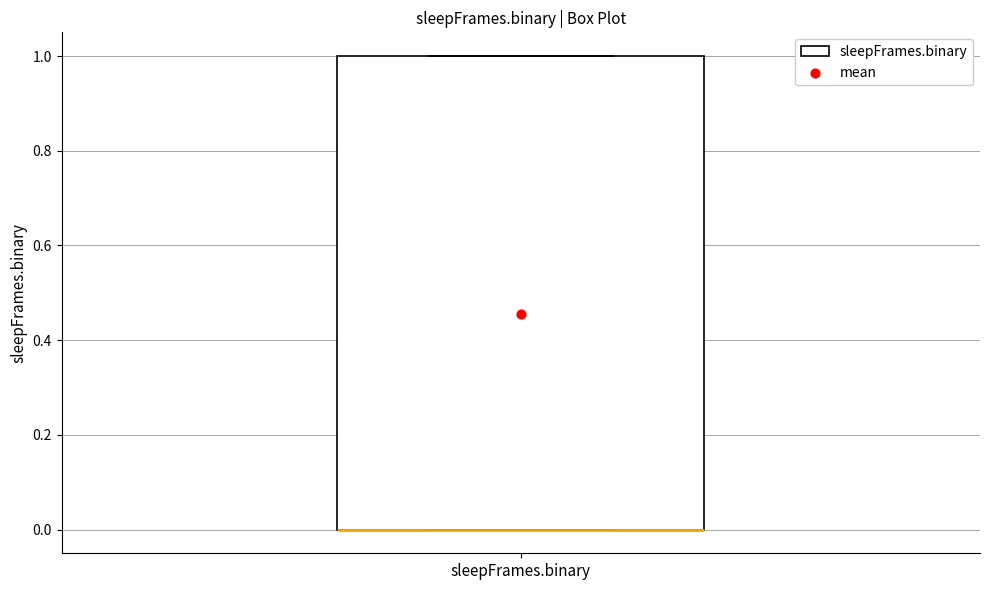

Transcribe this box plot: give where the median line is, the range the box spans, and where the two whiskers end, as read against the y-axis. The values are not printed on the chart, so give them approximately, as read against the axis.

median 0 (drawn on the box's lower edge), box 0 to 1, whiskers 0 to 1